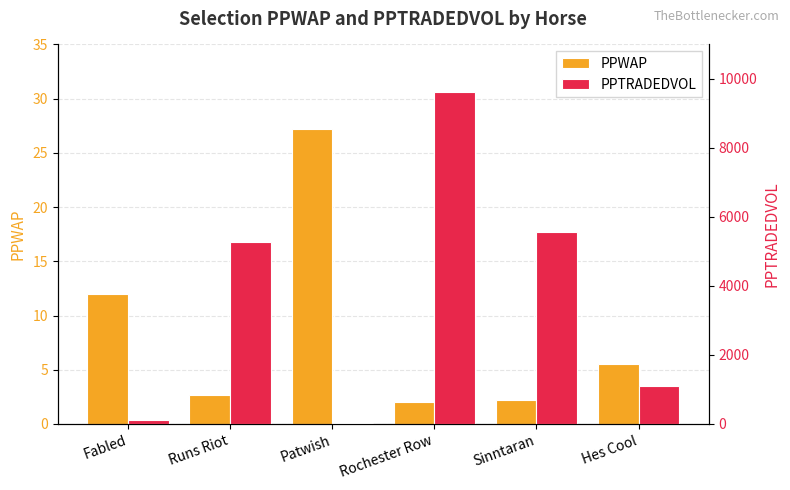

How many data points does each series have?

6